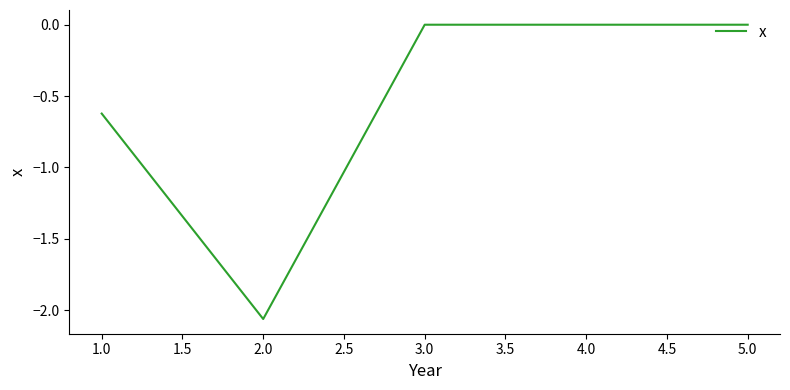

Where is the data nearest to the value -1?

1.0